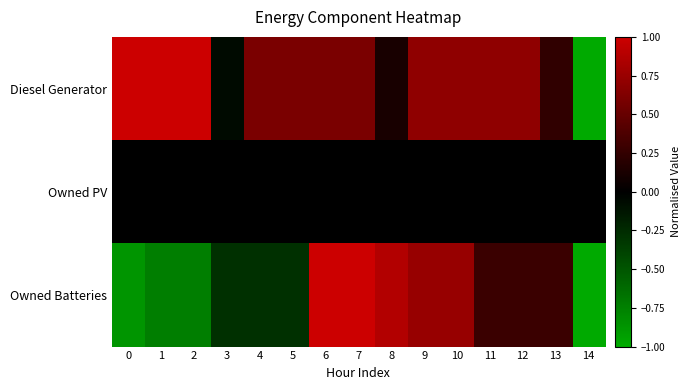

Reading left to right, what are all the values shown in this chart?

Diesel Generator: 0=1.0	1=1.0	2=1.0	3=-0.1	4=0.6	5=0.6	6=0.6	7=0.6	8=0.1	9=0.7	10=0.7	11=0.7	12=0.7	13=0.2	14=-1.0
Owned PV: 0=0.0	1=0.0	2=0.0	3=0.0	4=0.0	5=0.0	6=0.0	7=0.0	8=0.0	9=0.0	10=0.0	11=0.0	12=0.0	13=0.0	14=0.0
Owned Batteries: 0=-0.9	1=-0.7	2=-0.7	3=-0.3	4=-0.3	5=-0.3	6=1.0	7=1.0	8=0.9	9=0.7	10=0.7	11=0.3	12=0.3	13=0.3	14=-1.0